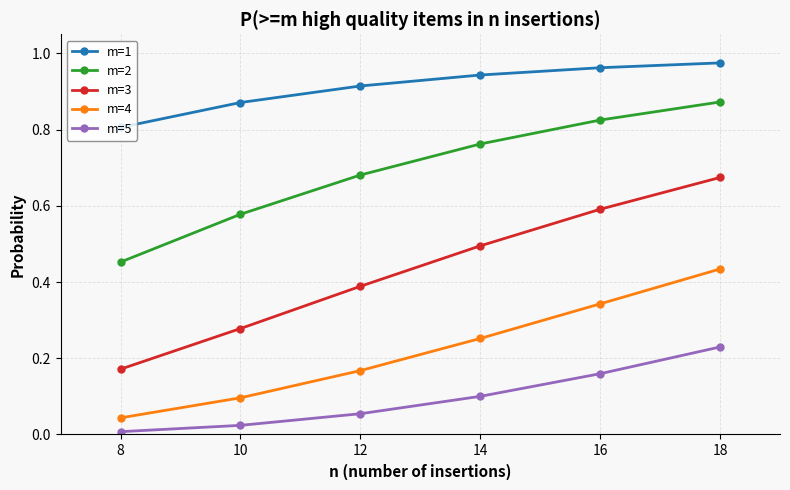

Which series has the largest total across all categories?

m=1